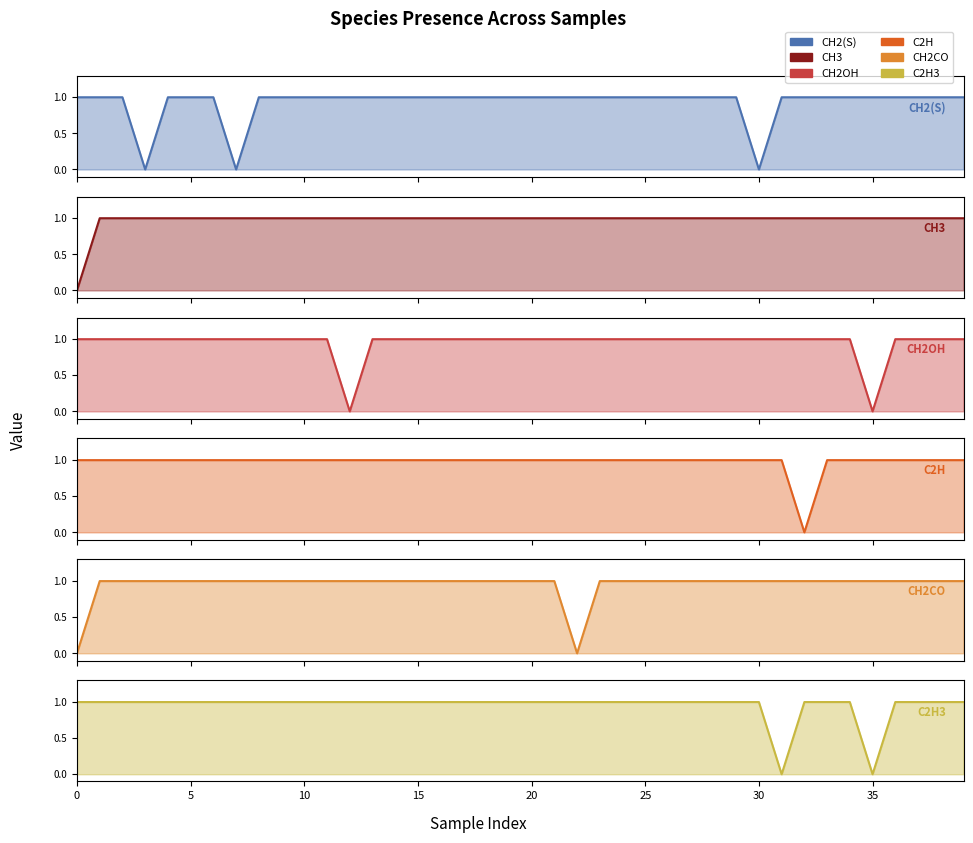

Is it true that CH2(S) equals 1 at 10?

True